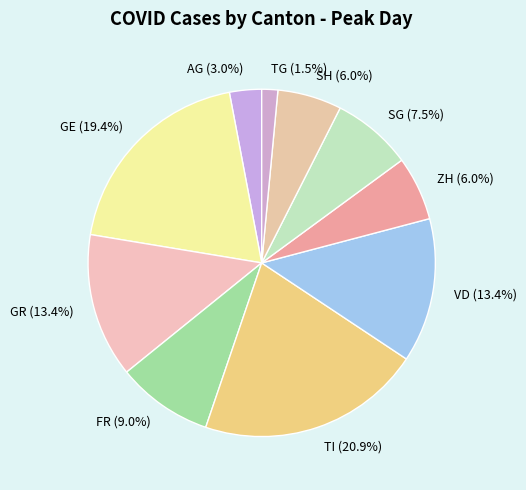

Count the number of slices in the pie.

10